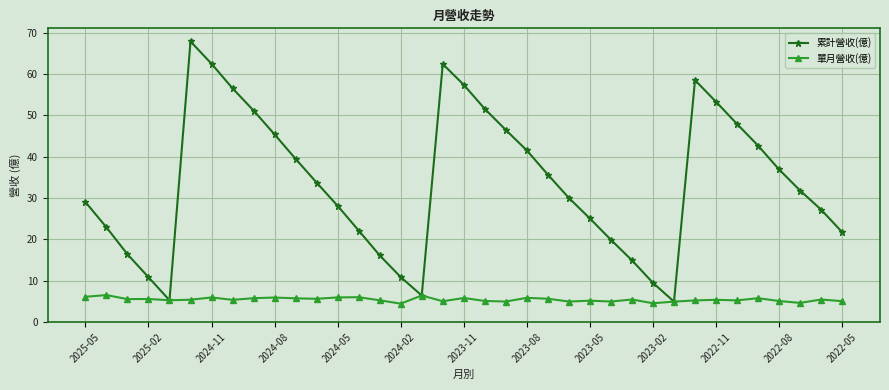

True or false: 單月營收(億) has more than 1 points higher than both neighbors.

True